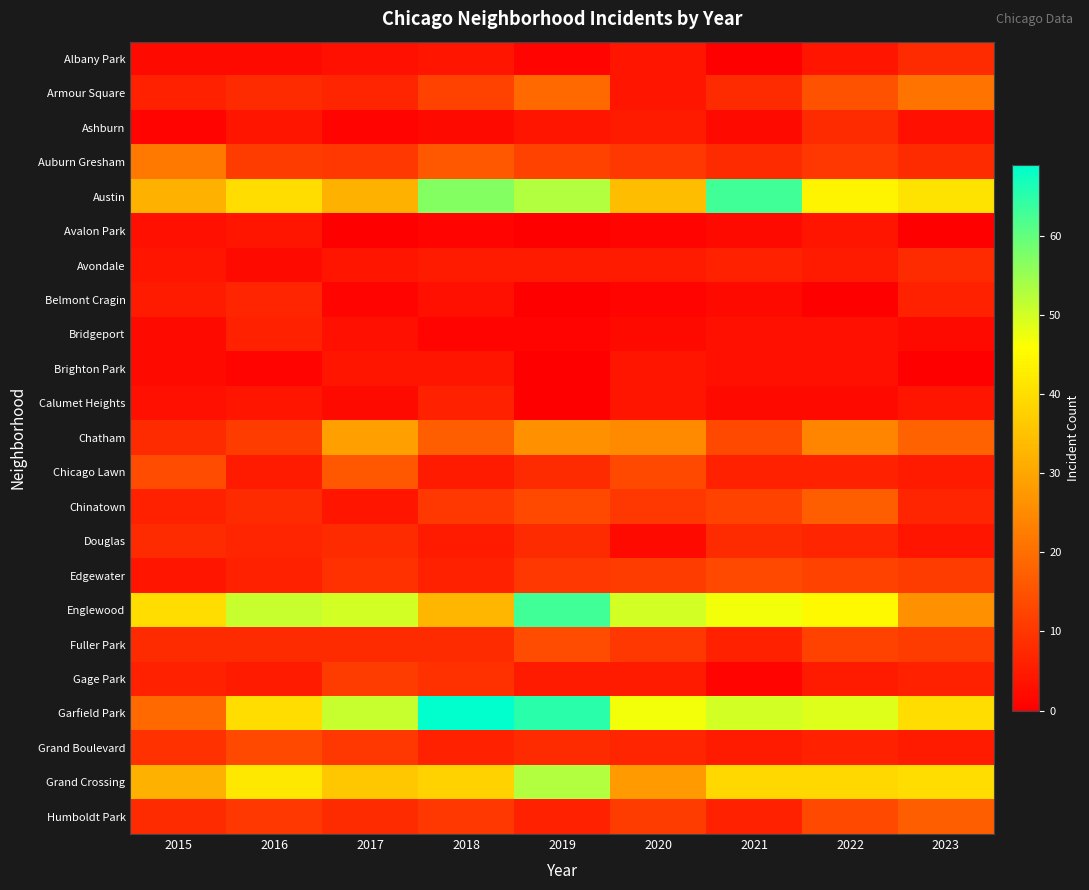

How many distinct data groups are displayed?

23